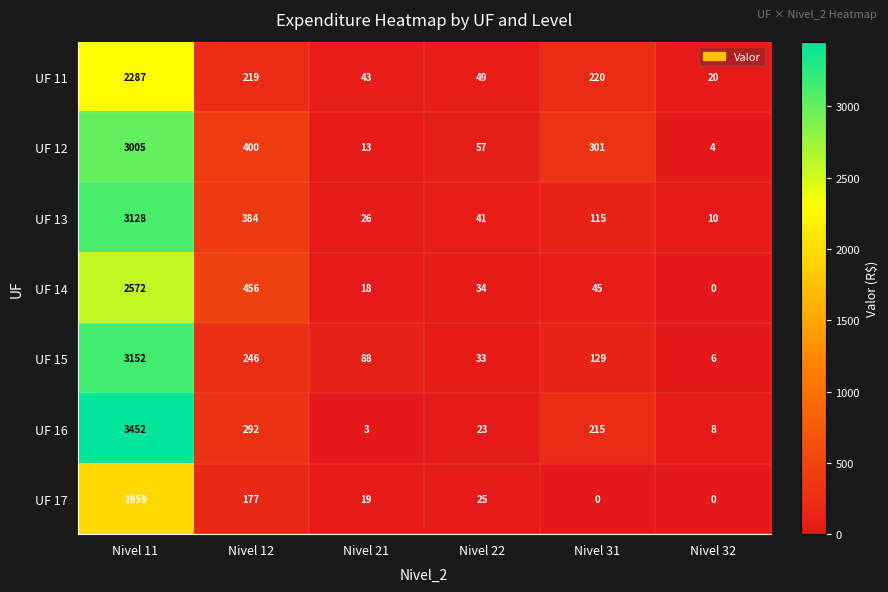

What is the sum of all UF 12 values?

3780